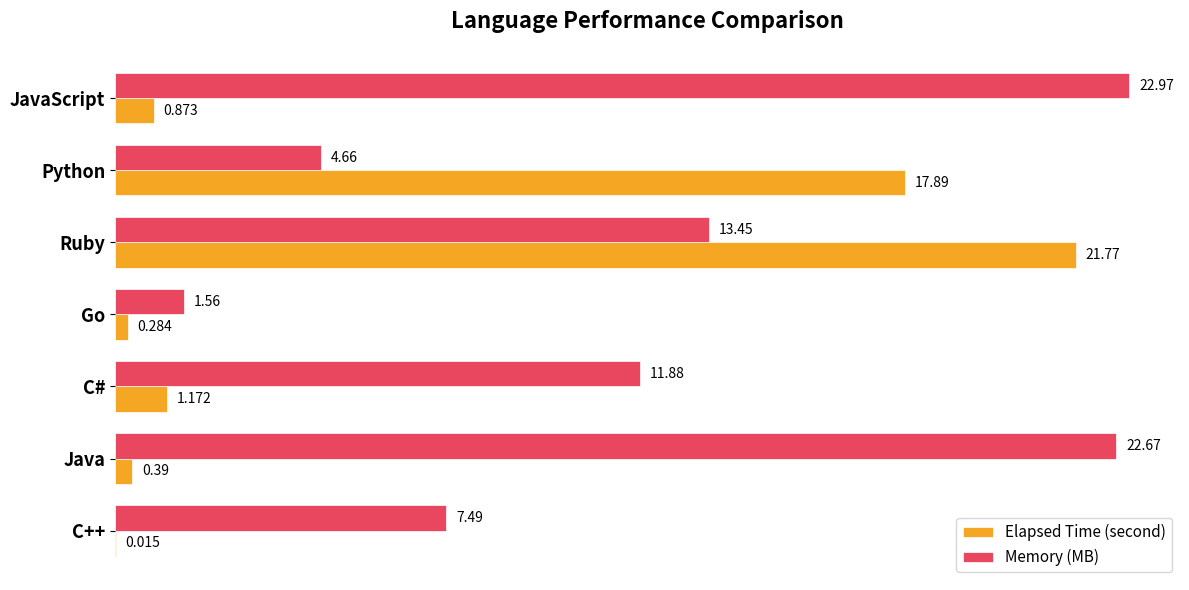

Is the value of Memory (MB) at Ruby greater than the value of Elapsed Time (second) at Python?

No